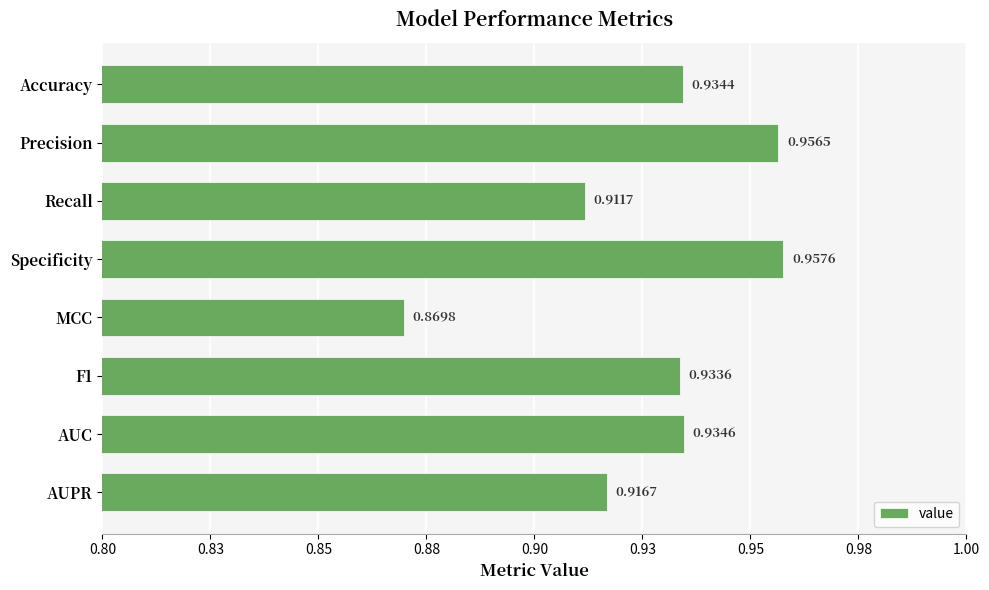

Count the values in the range 0 to 1.

8